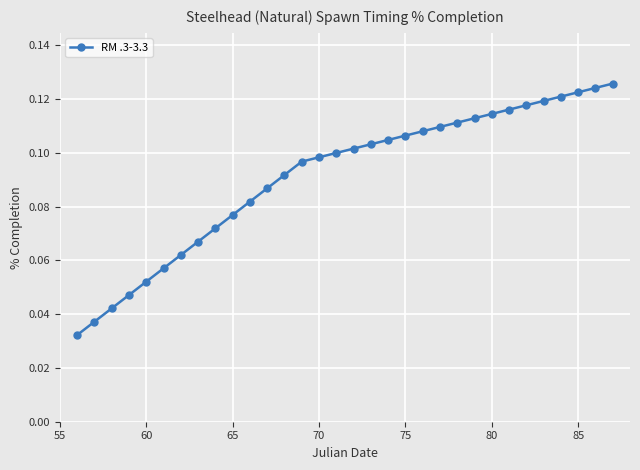

How many distinct data groups are displayed?

1